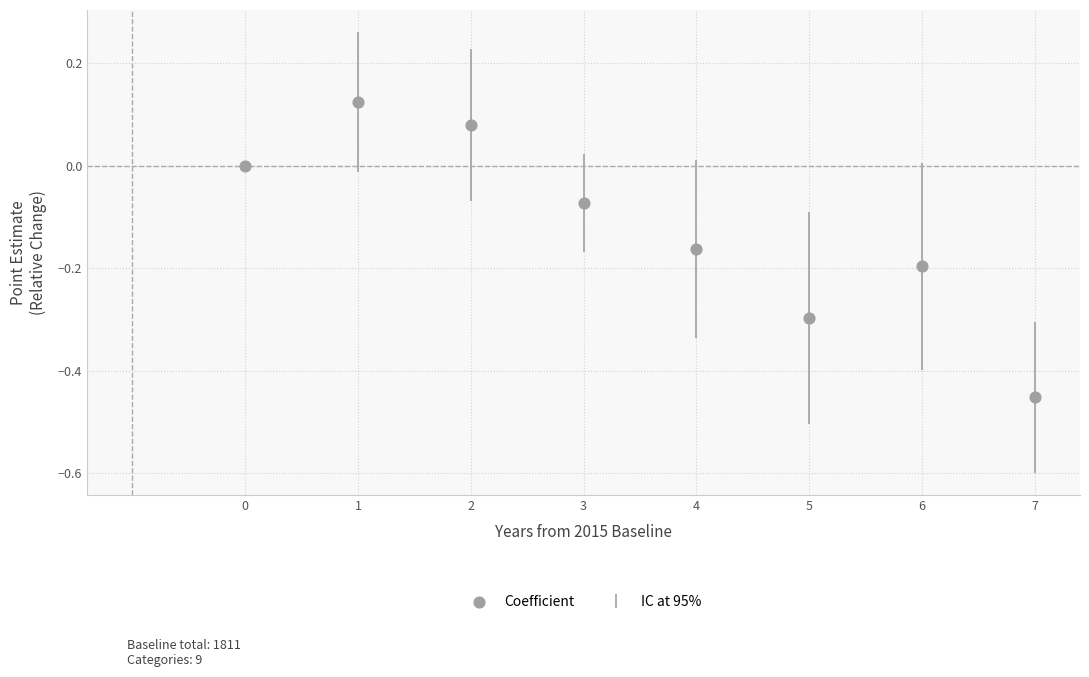

What is the range of Y values (max minus min)?

0.6